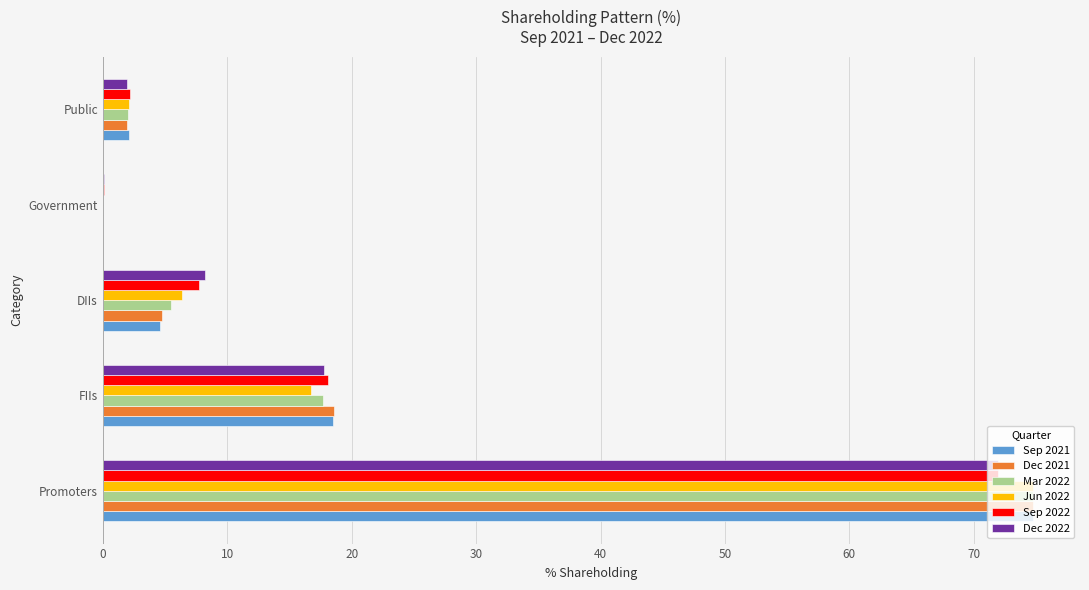

Which category has the highest value in the Sep 2021 series?

Promoters